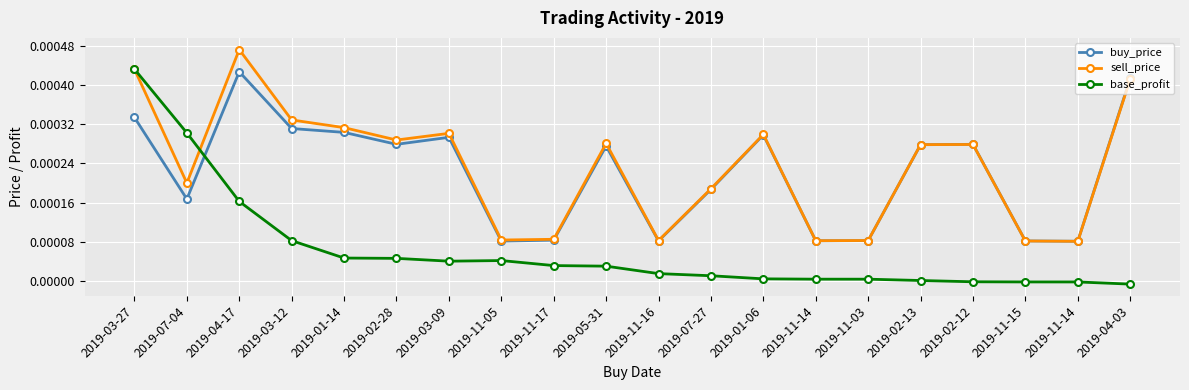

What is the label of the 4th point from the right?

2019-02-12